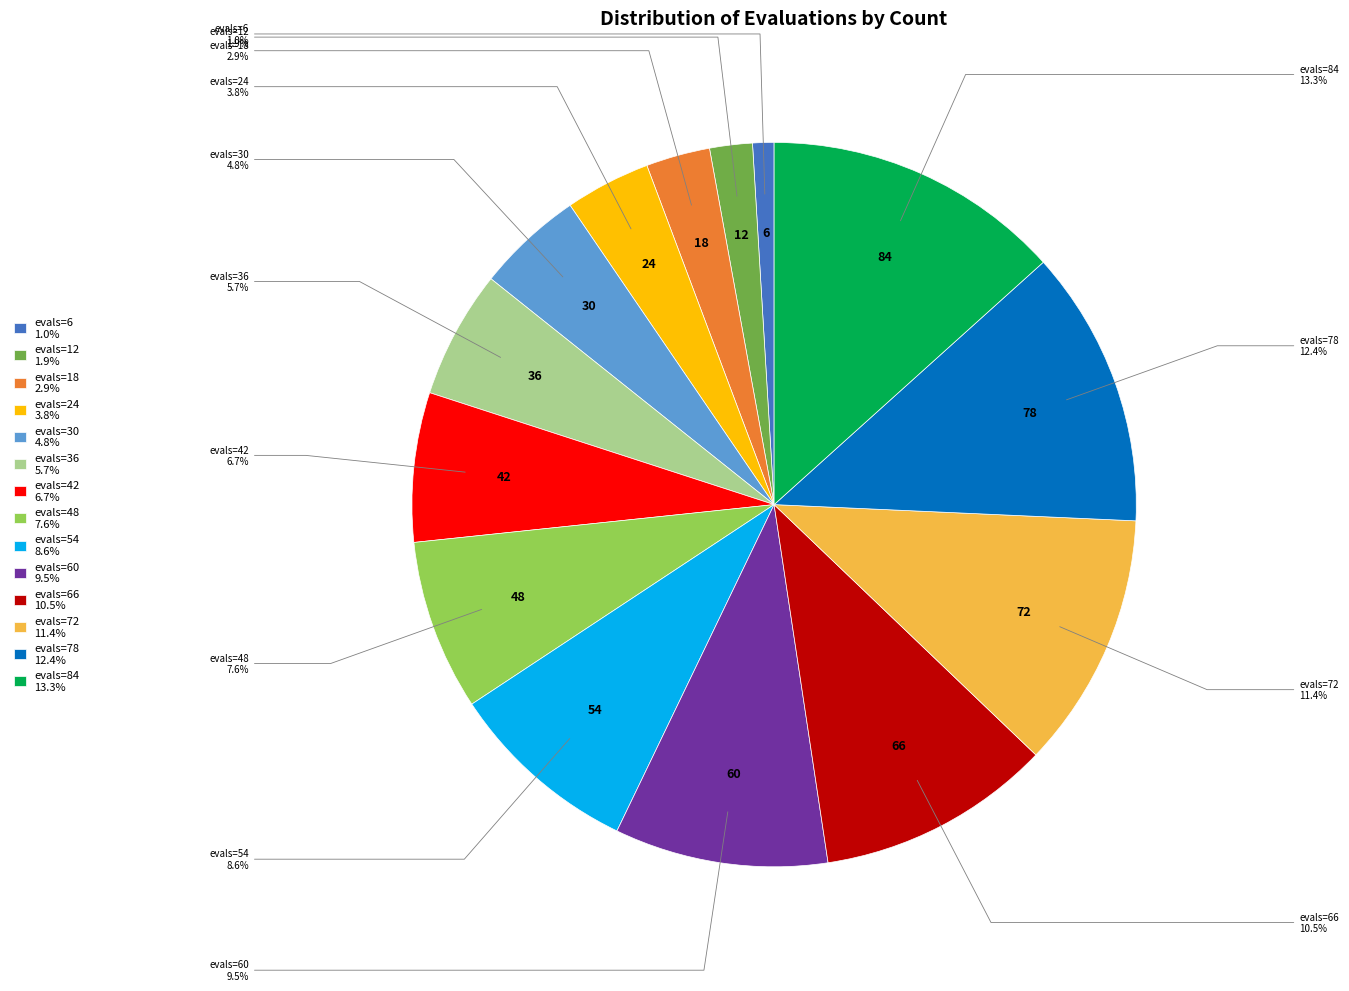

Combined, what portion of the pie is evals=84 13.3% and evals=42 6.7%?

20.0%